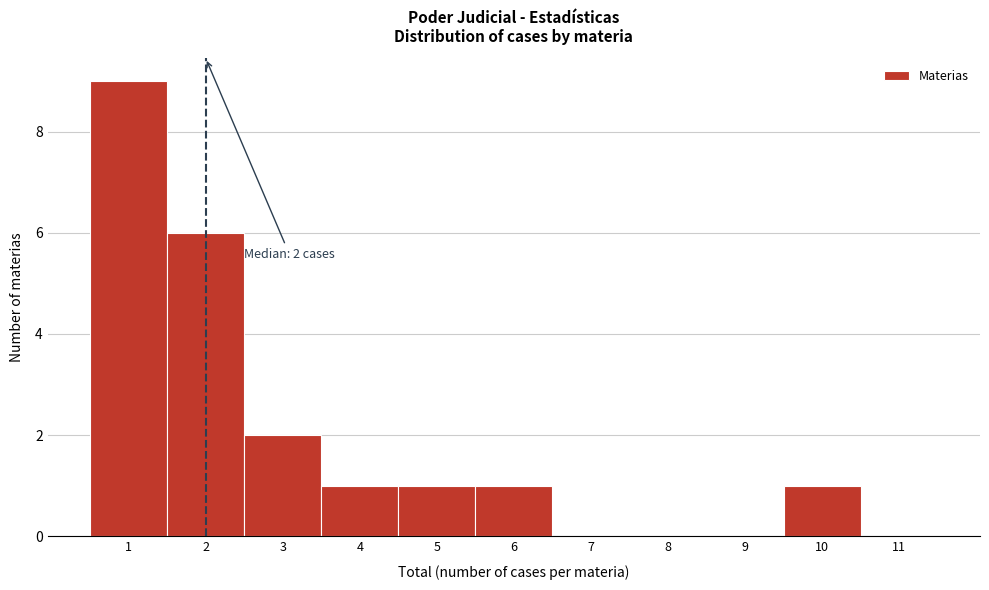

Which range on the x-axis has the tallest bar?

0.5 to 1.5